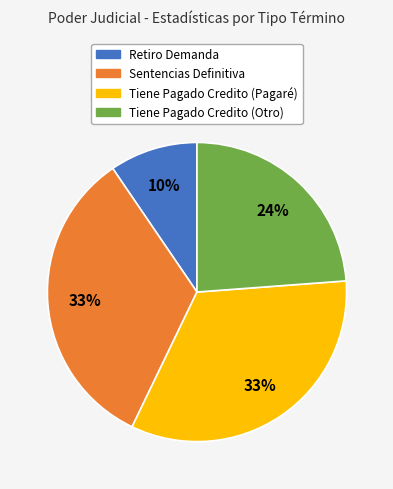

To the nearest percent, what is the average slice percentage?

25%